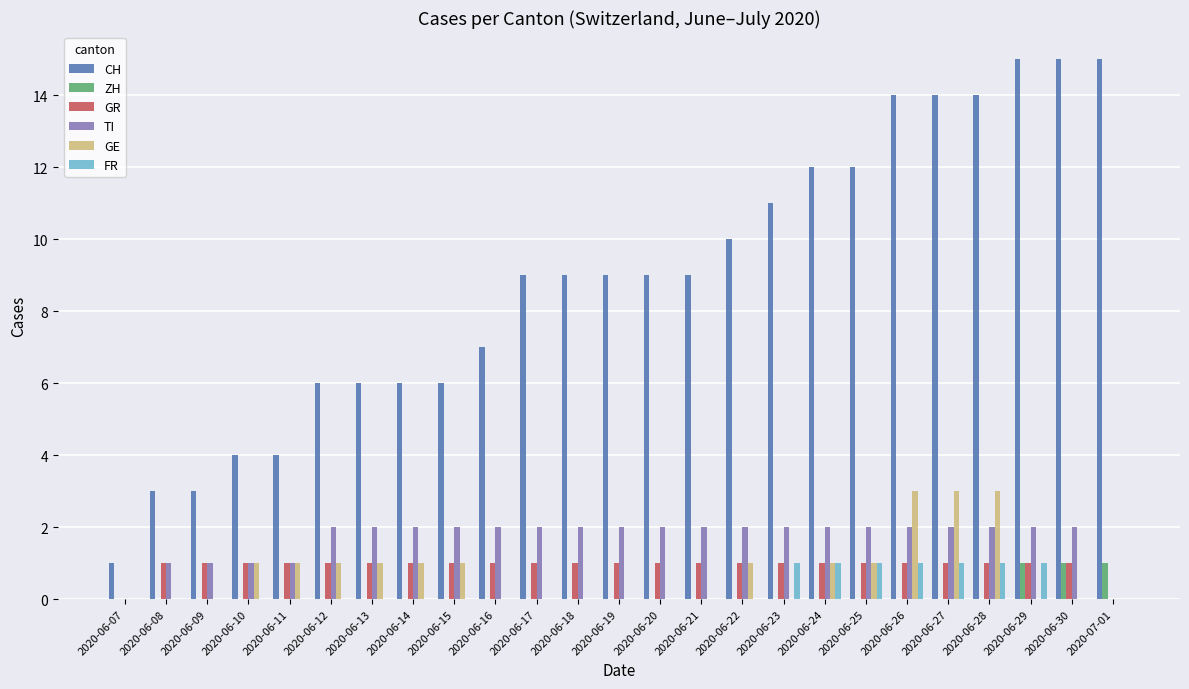

Which series has the largest range (max minus min)?

CH